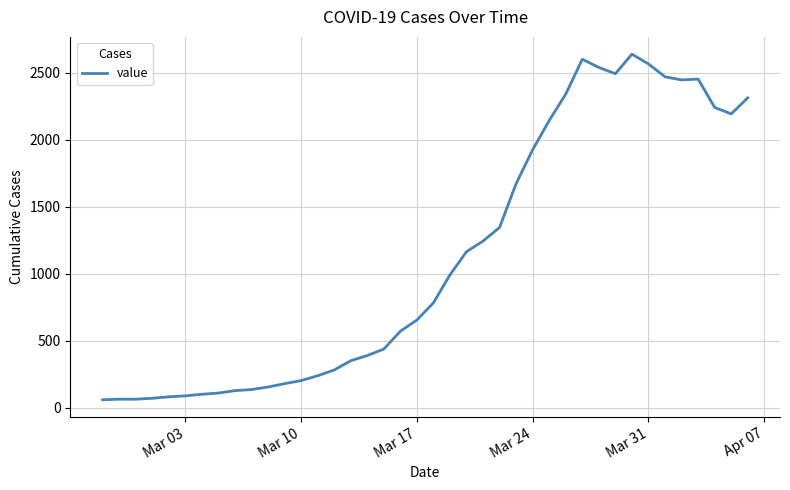

What is the difference between the maximum and minimum values?

2579